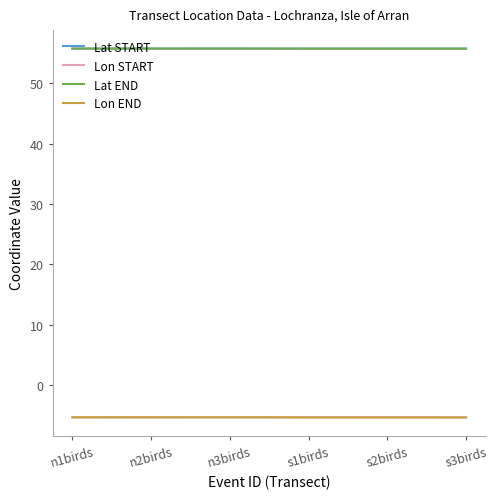

Is the value of Lon START at n3birds greater than the value of Lat END at s1birds?

No